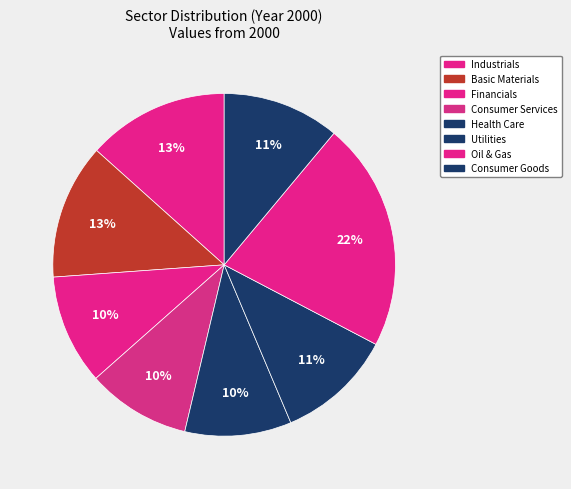

Which category has the biggest portion of the pie?

Oil & Gas